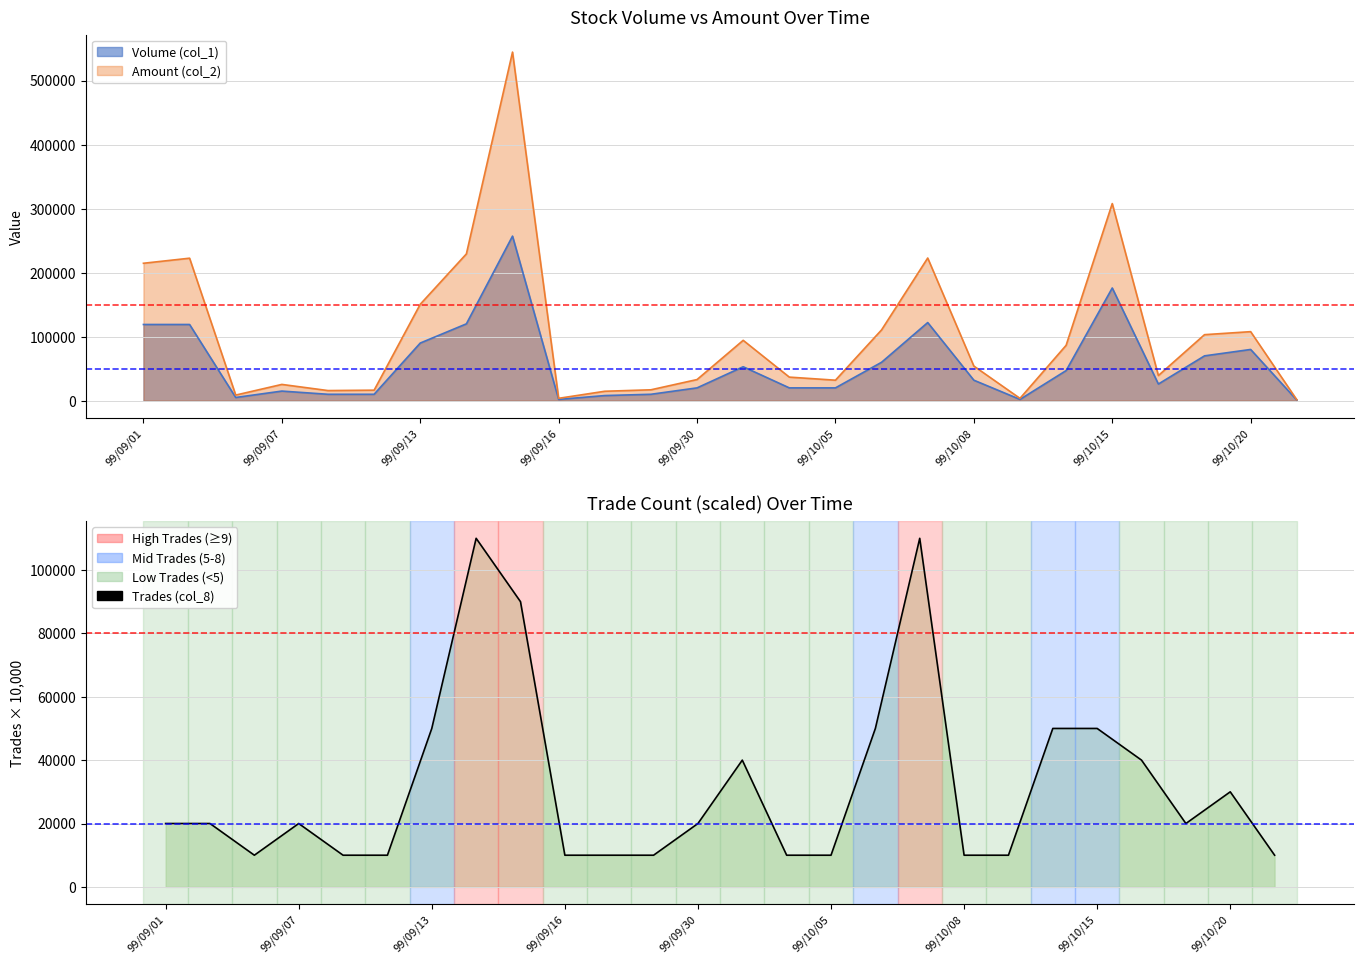

What is the difference between the maximum and minimum values in the Volume (col_1) series?

256000